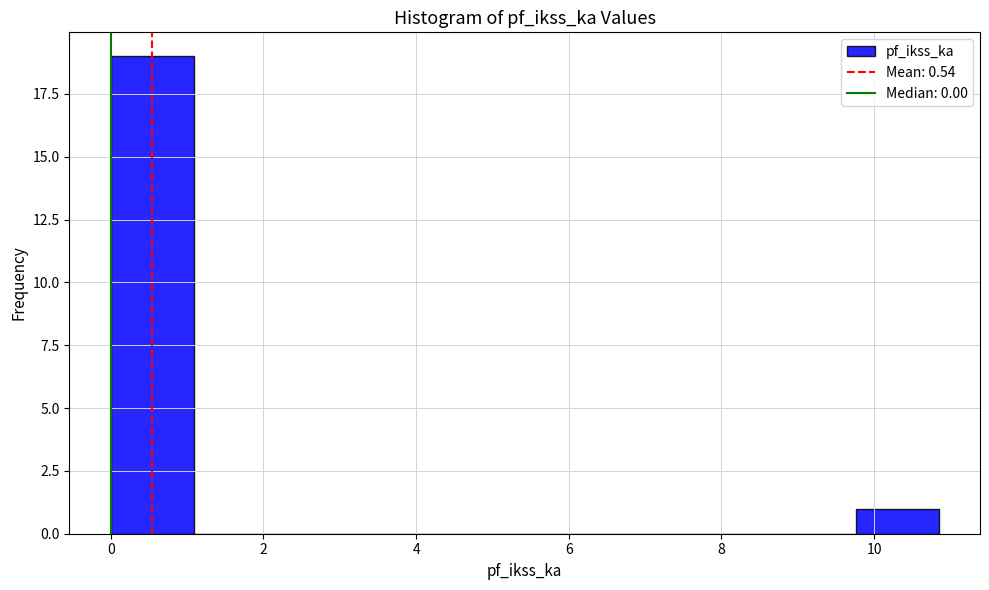

What is the height of the bar covering 0.0 to 1.0 on the x-axis? Neither the bar edges nor the heights are printed on the chart, so give them approximately, as read against the axes.

19